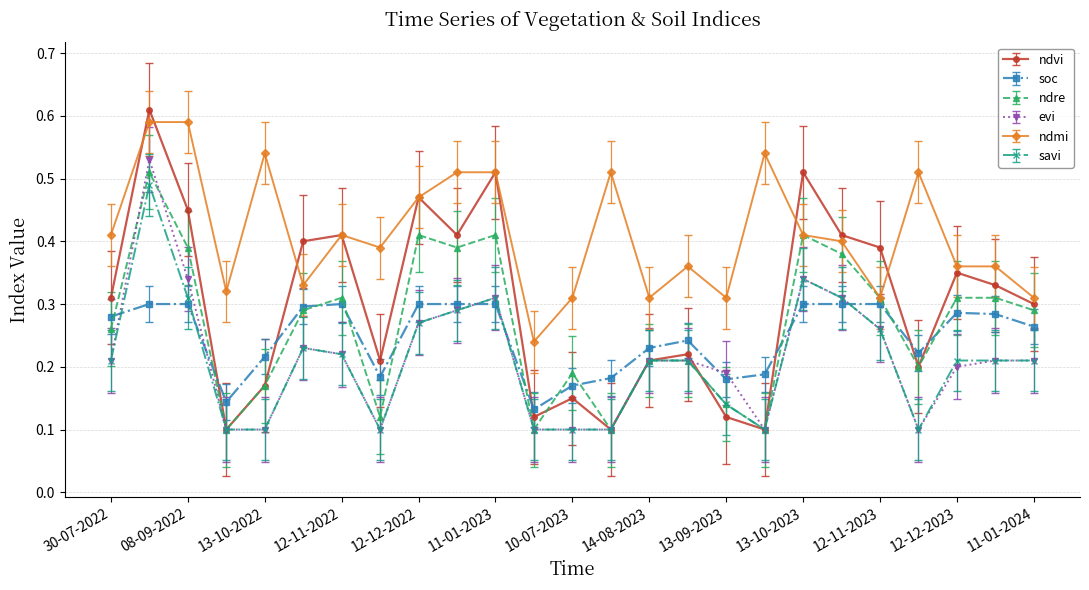

Which series has the largest range (max minus min)?

ndvi